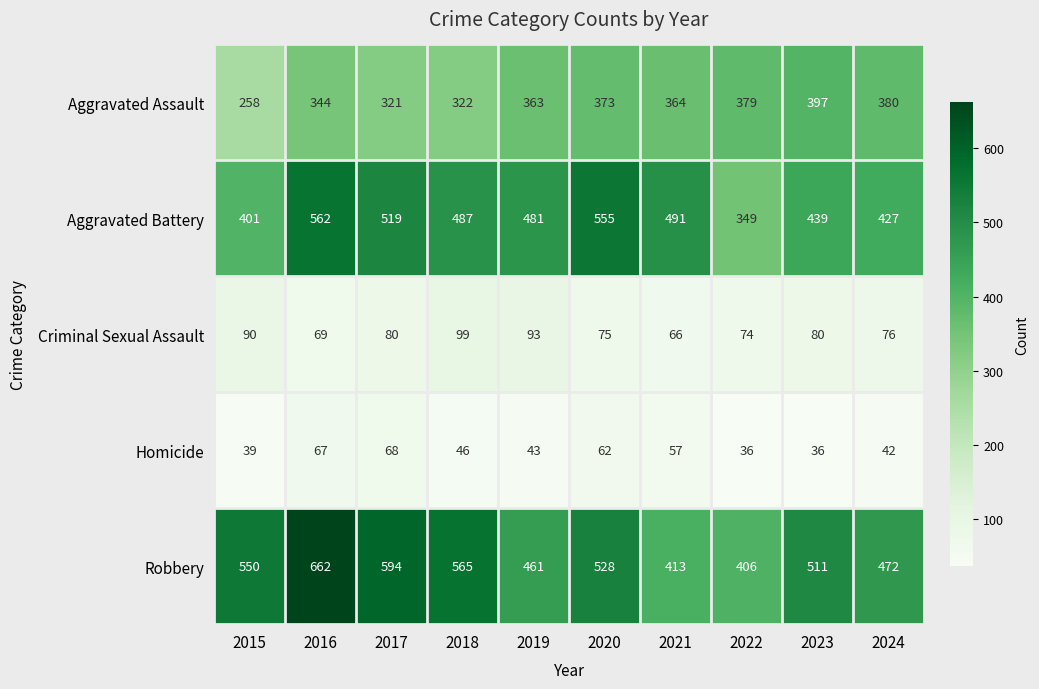

Rank the series at 2020 from highest to lowest value.

Aggravated Battery, Robbery, Aggravated Assault, Criminal Sexual Assault, Homicide